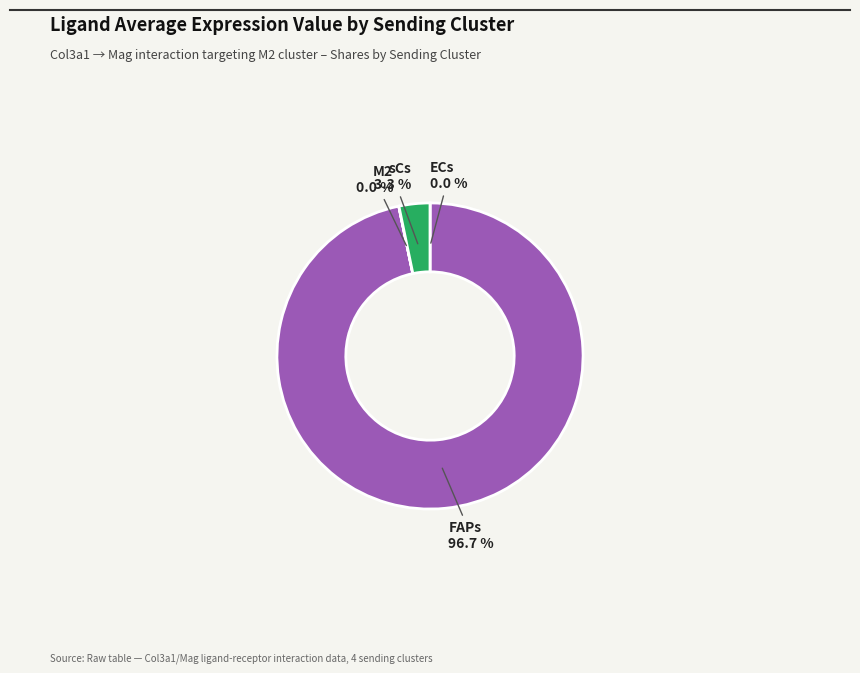

What percentage is the sCs slice, to the nearest percent?

3%